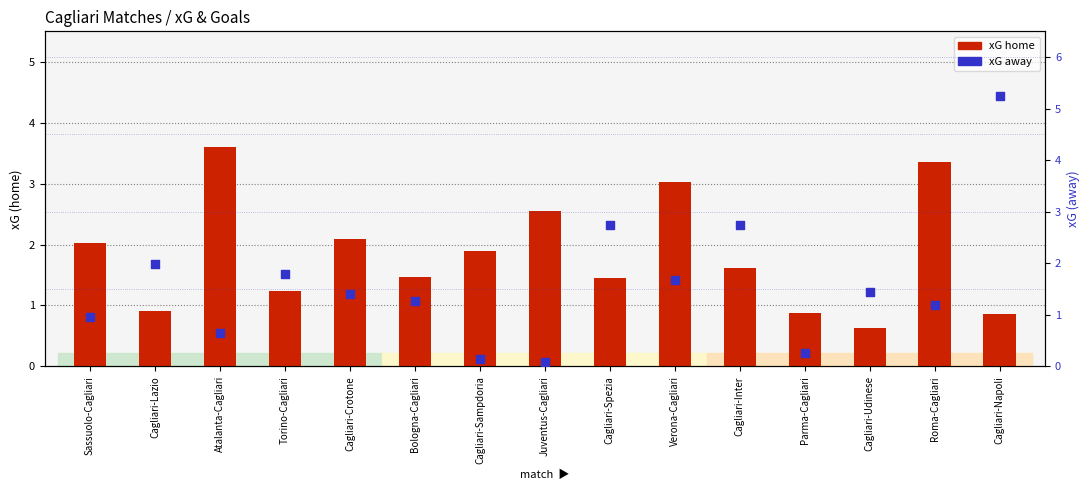

At which category is the sum across all series the highest?

Cagliari-Napoli